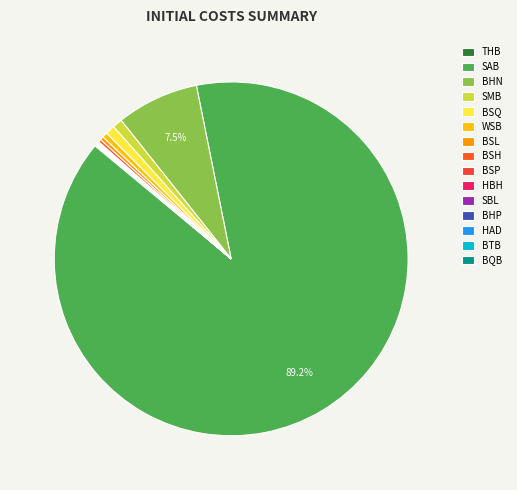

Is it true that BSL is 13% of the pie?

False